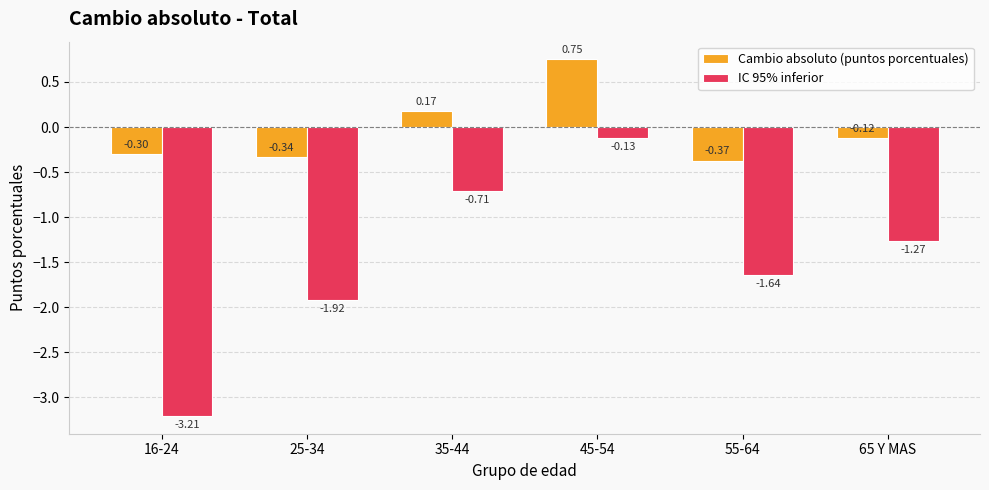

What is the label of the 6th bar from the right?

16-24